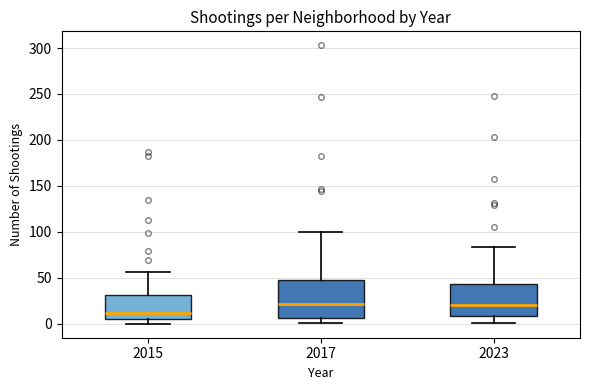

Reading left to right, transcribe this box plot: for each box, give where its median line is, the range the box spans, and where its two whiskers end, as read against the y-axis. The values are not printed on the chart, so give them approximately, as read against the axis.

2015: median 10, box 5 to 30, whiskers 0 to 55
2017: median 20, box 5 to 50, whiskers 0 to 100
2023: median 20, box 10 to 45, whiskers 0 to 85